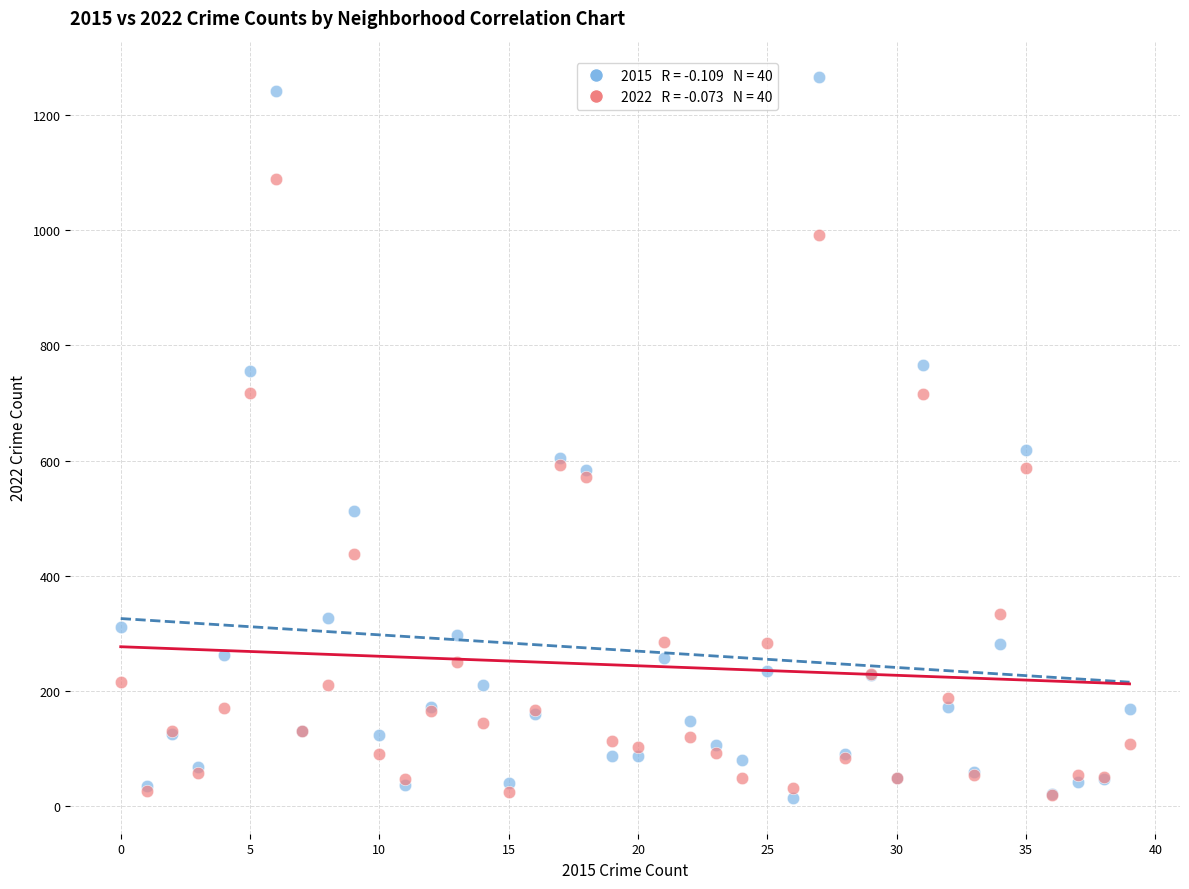

Across all series, what Y value is closest to 640?

619